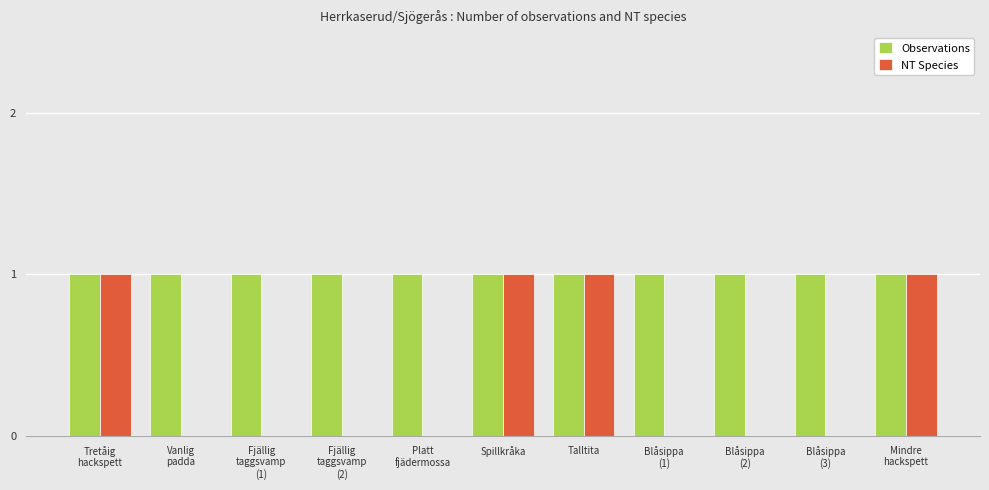

Which series has the largest total across all categories?

Observations